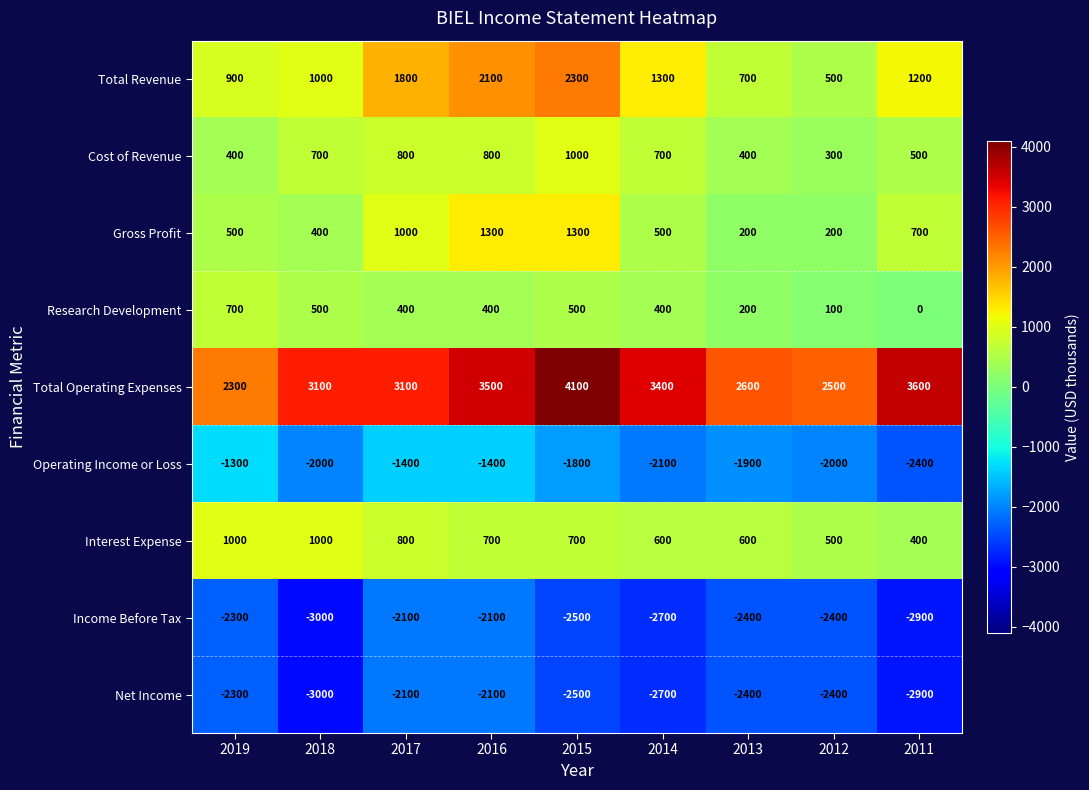

At which category is the sum across all series the highest?

2016